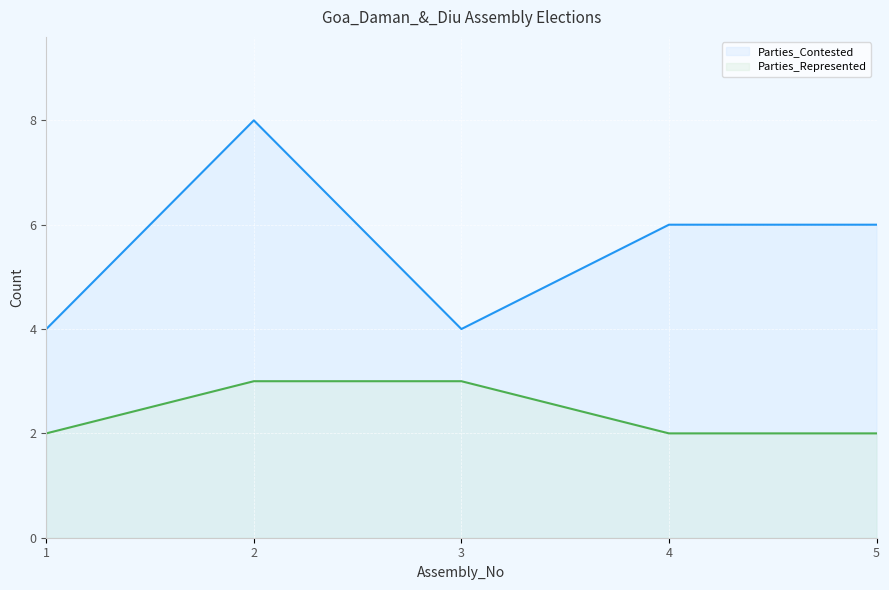

Rank the series by their average value, from lowest to highest.

Parties_Represented, Parties_Contested